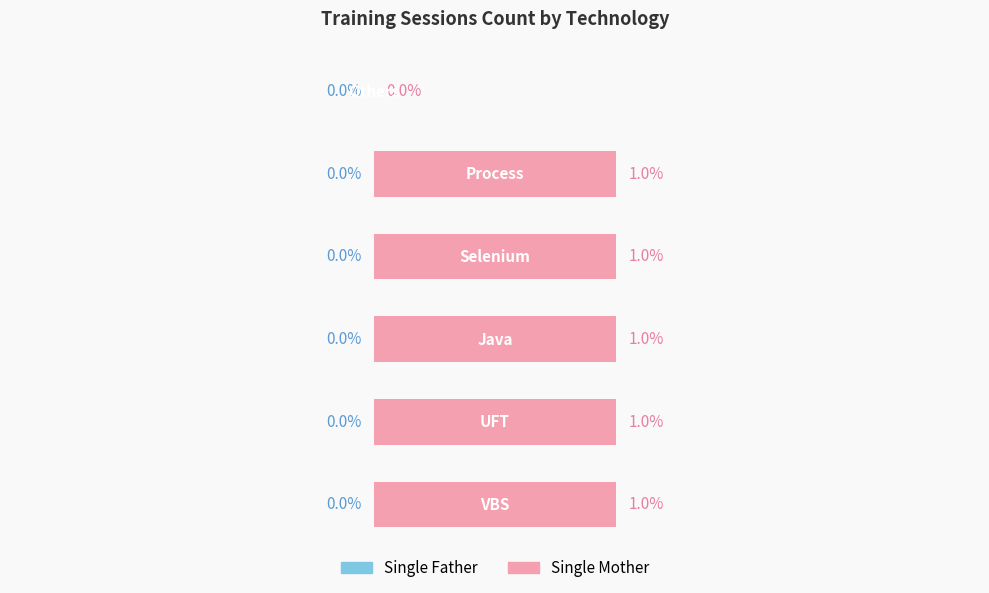

Are the bars horizontal?

Yes